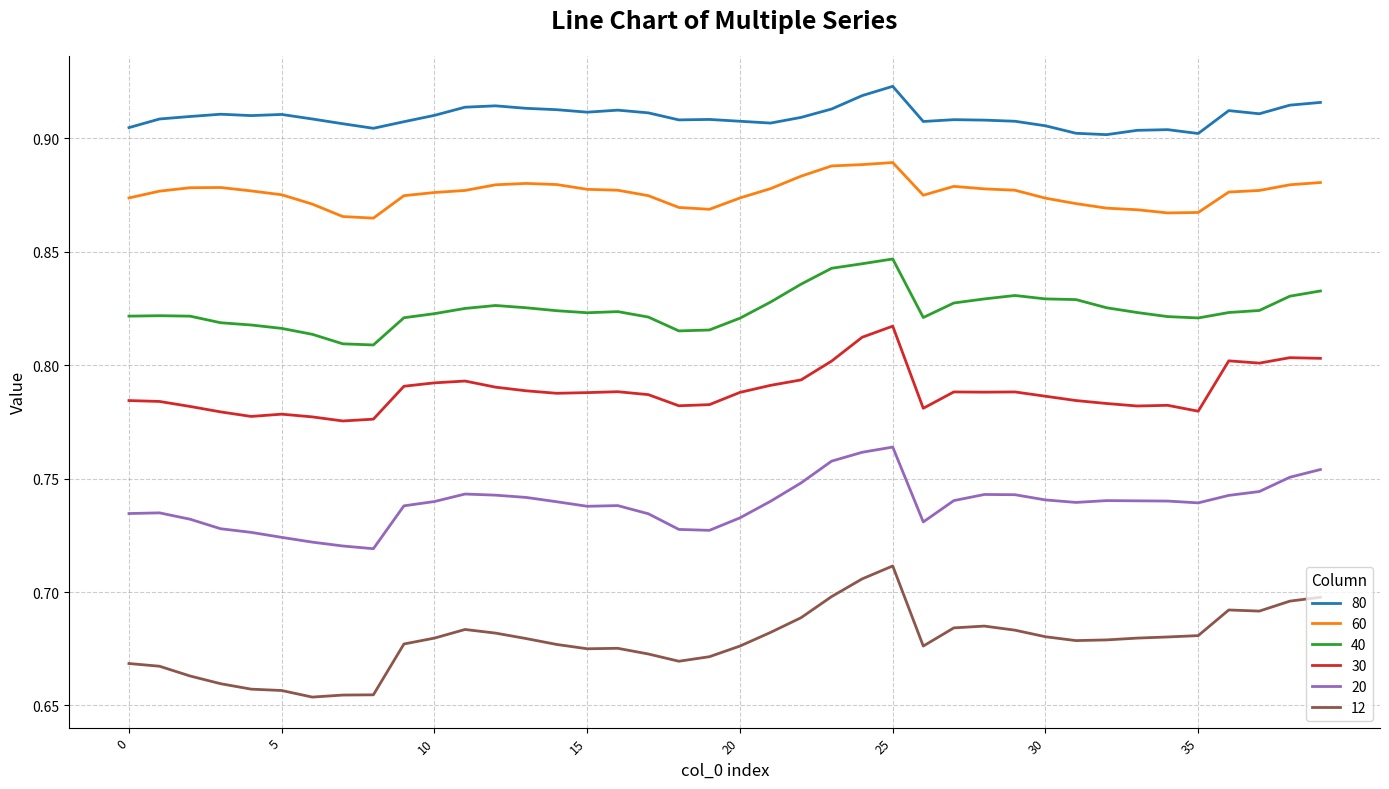

Does the chart display data point markers on the line(s)?

No